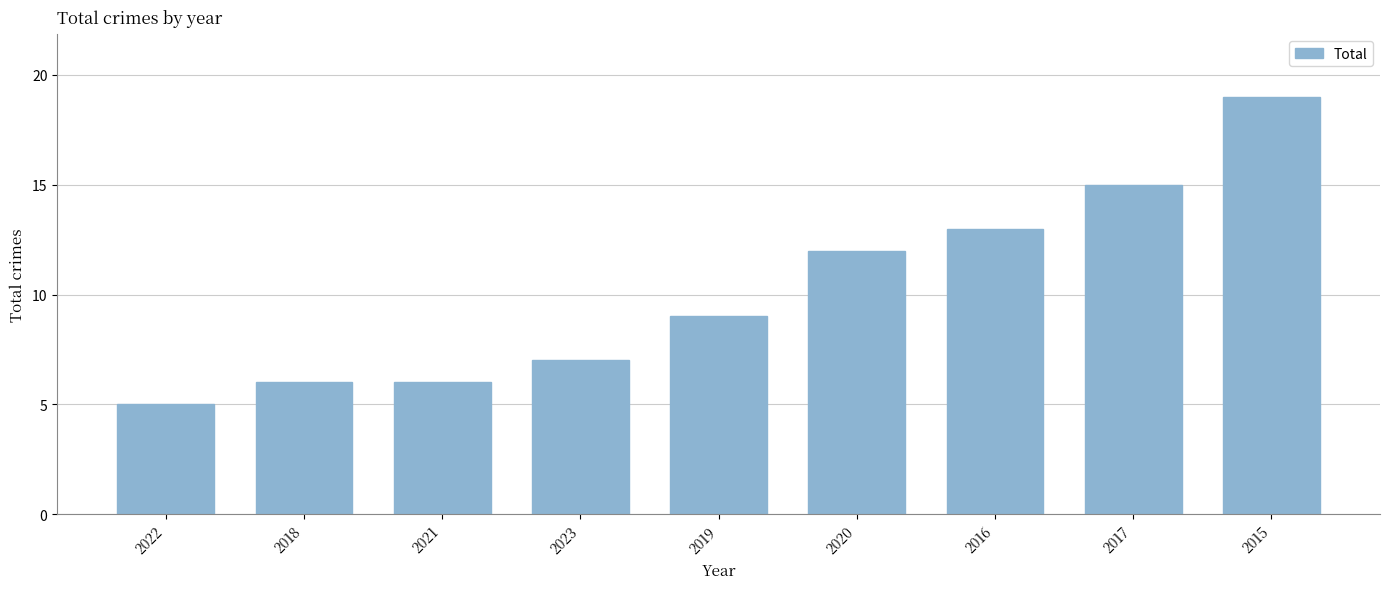

What is the label of the 3rd bar from the left?

2021